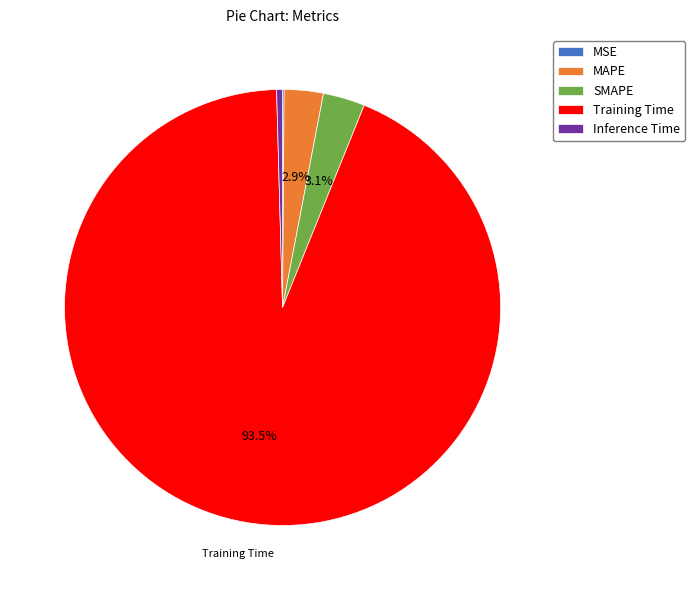

Which category accounts for the majority?

Training Time